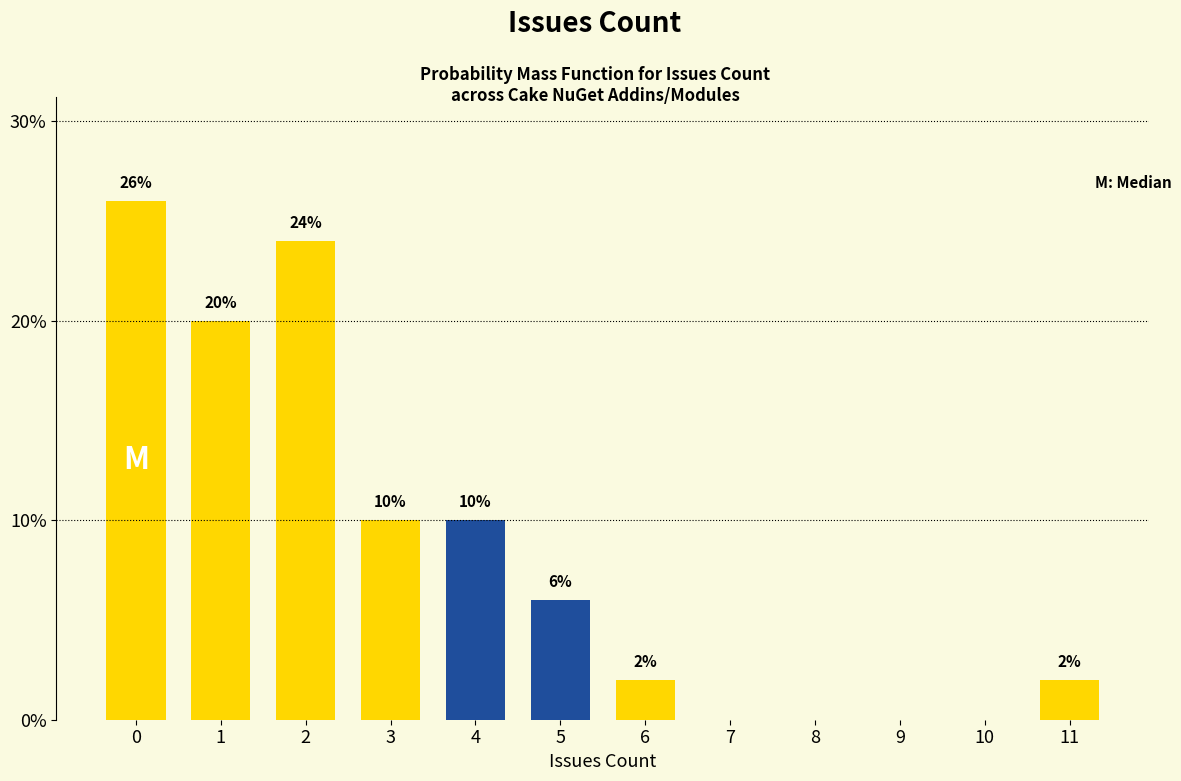

Reading right to left, extract all data points from this chart.

11=2	10=0	9=0	8=0	7=0	6=2	5=6	4=10	3=10	2=24	1=20	0=26